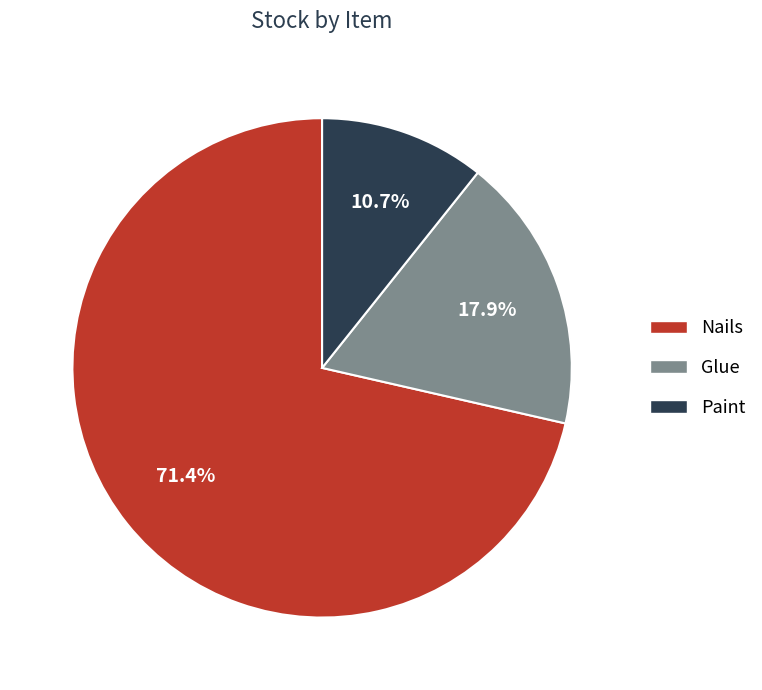

Between Nails and Paint, which is larger?

Nails